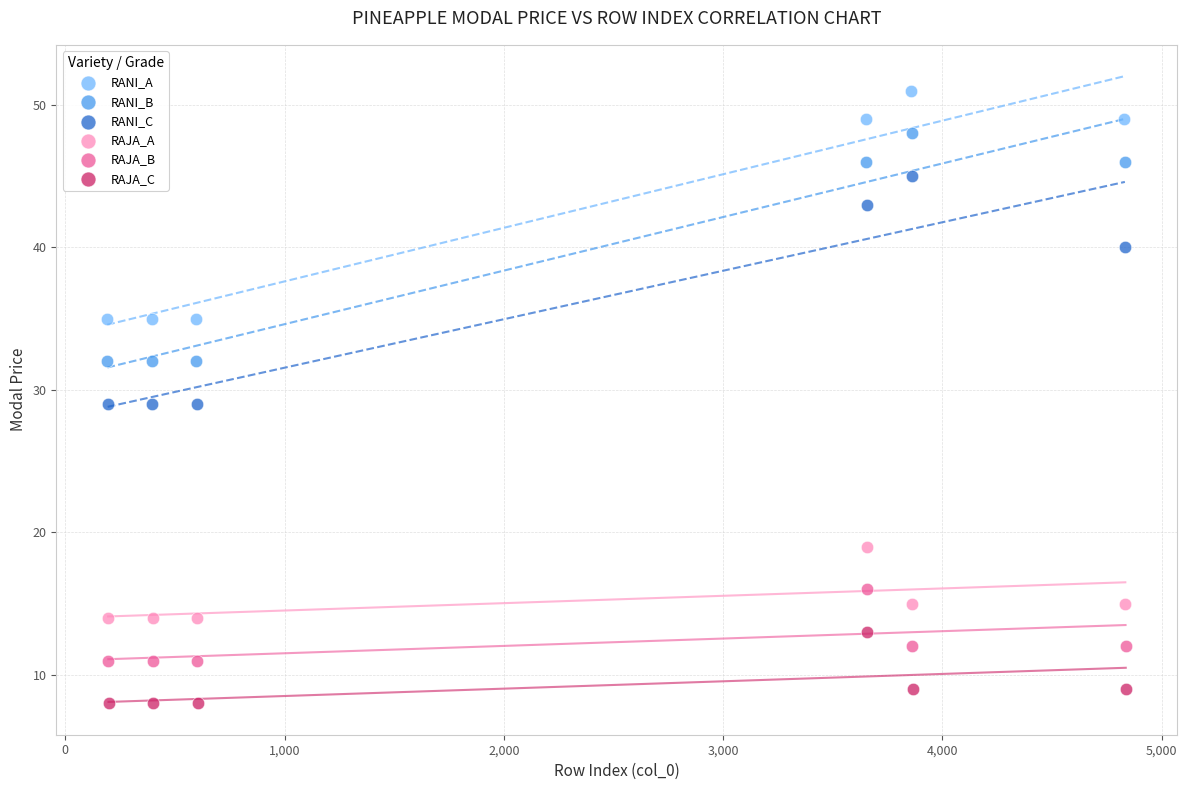

Which series reaches the maximum Y coordinate?

RANI_A